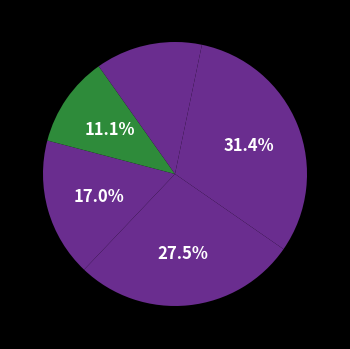

To the nearest percent, what is the difference between the largest and smallest slice percentages?

28%